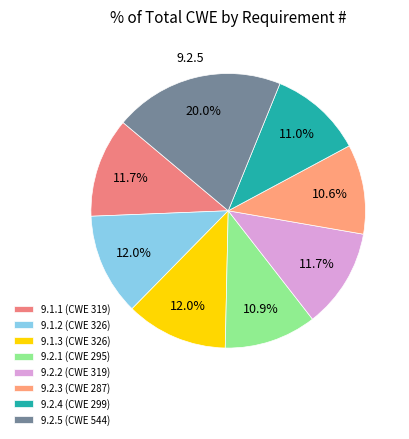

To the nearest percent, what is the combined percentage of 9.1.3 and 9.1.1?

24%